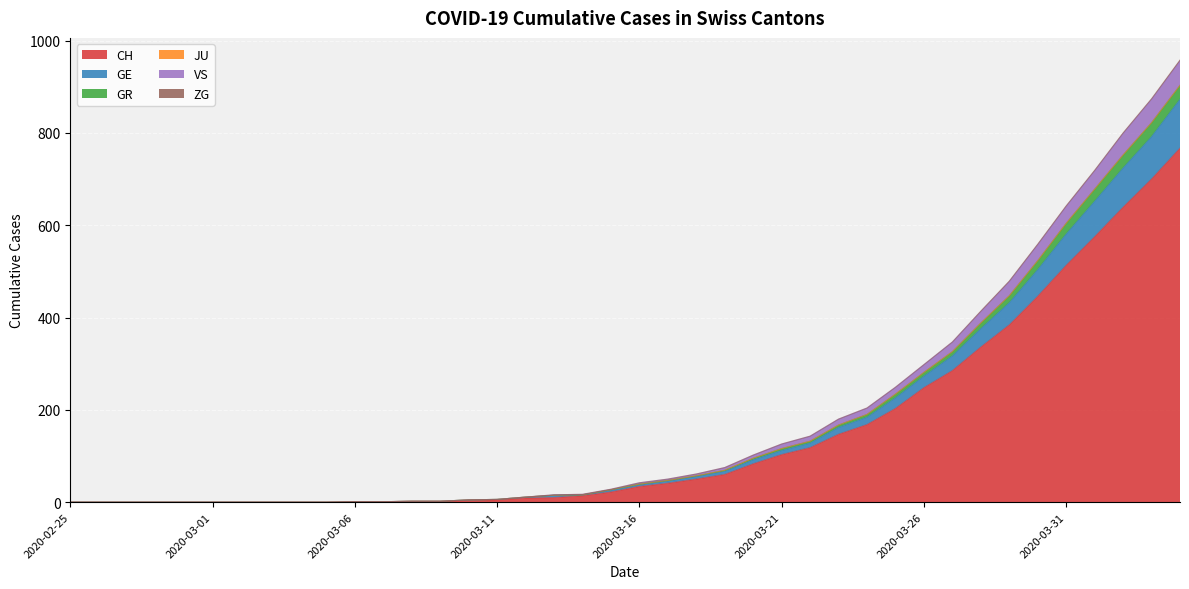

Does the chart display data point markers on the line(s)?

No